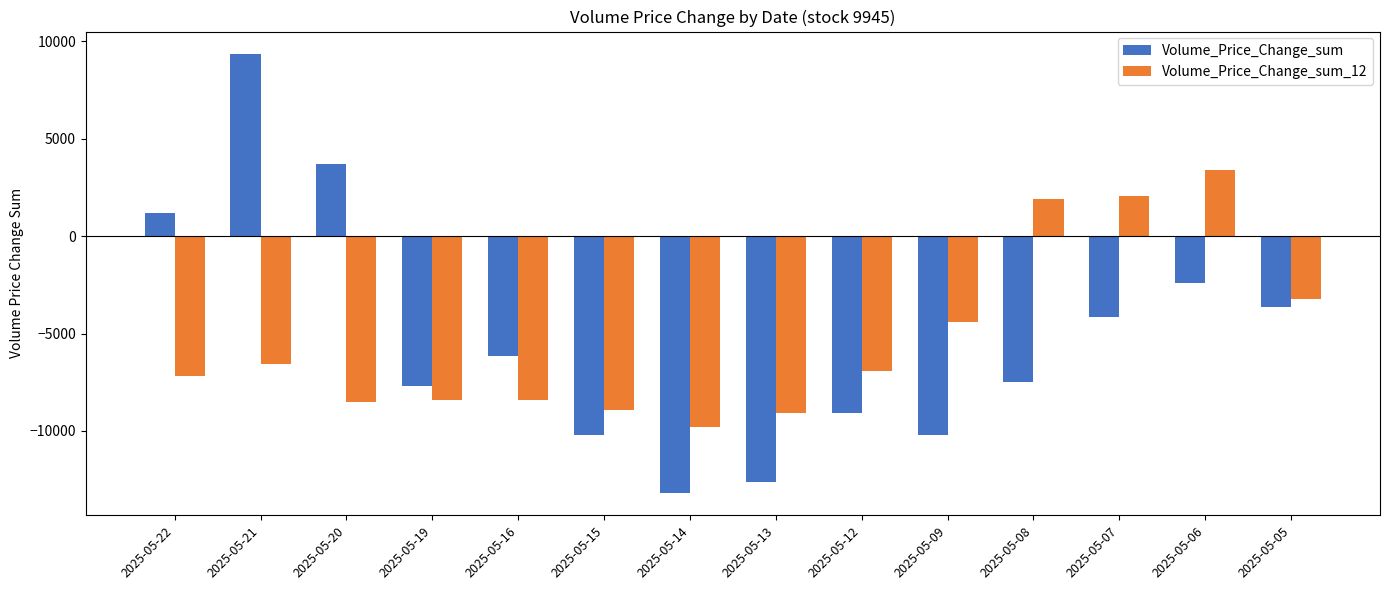

At how many categories does at least one series exceed 7531?

1